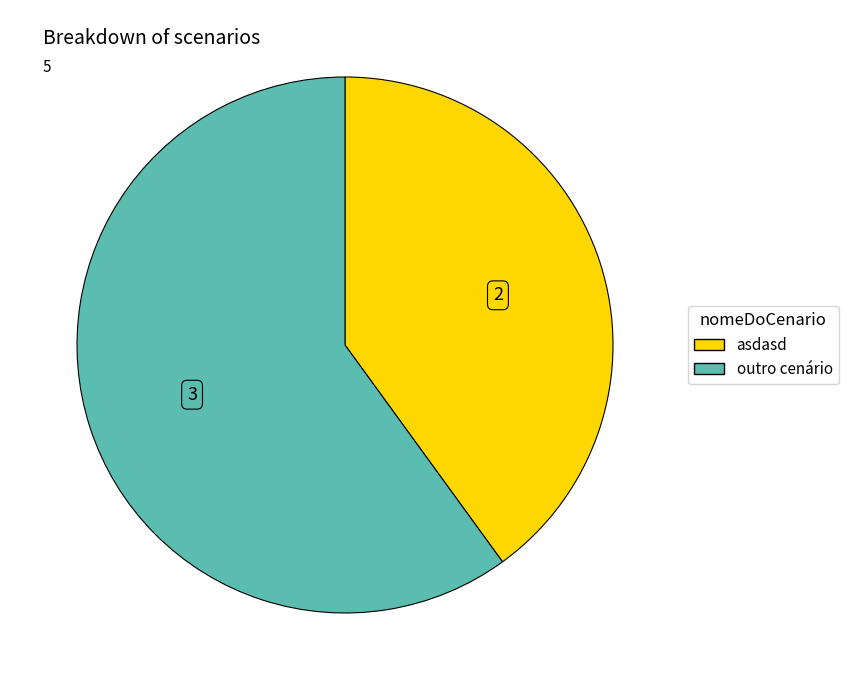

Do outro cenário and asdasd together represent more than half of the pie?

Yes